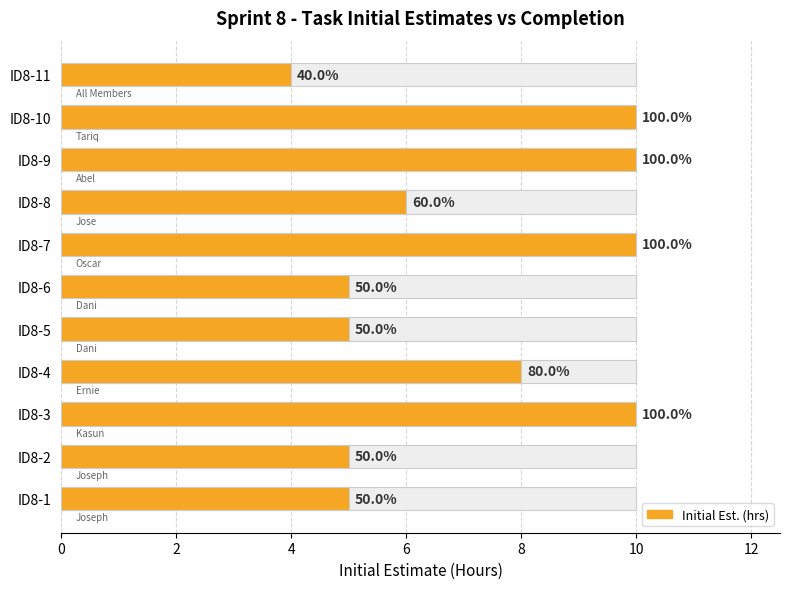

What is the maximum value shown in the chart?

10